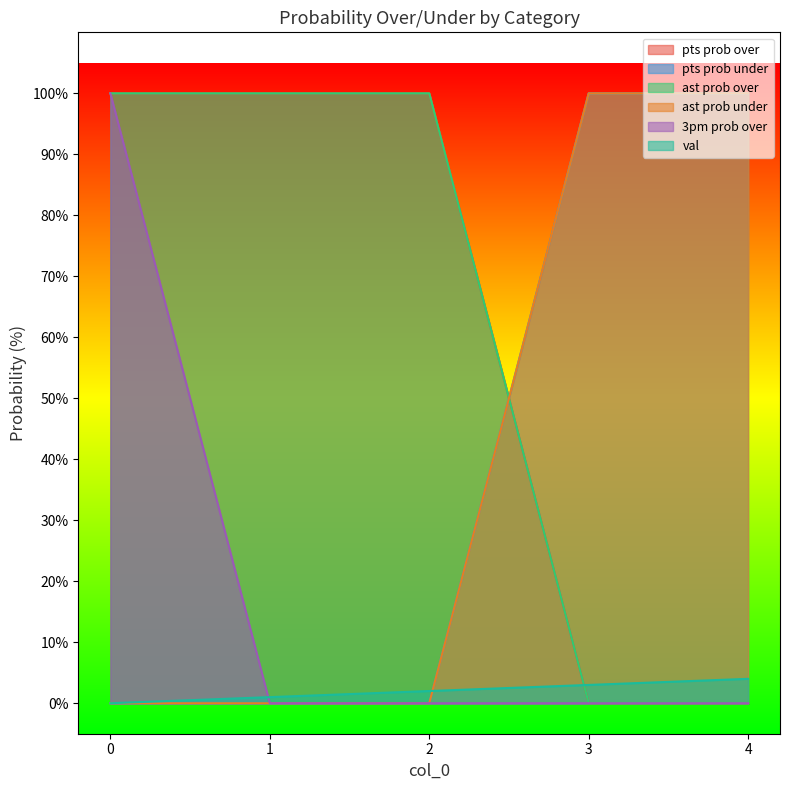

Is it true that val equals 4 at 4?

True